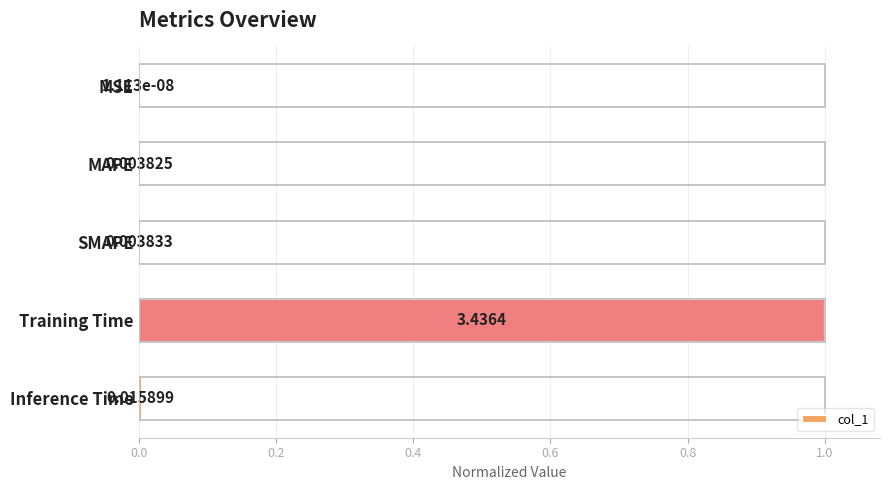

What is the sum of the values at Training Time and MAPE?

1.0